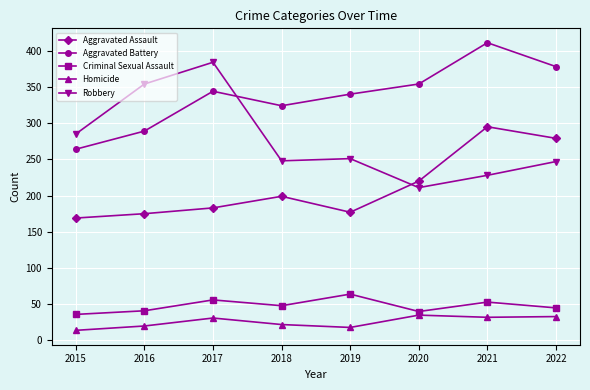

Which series has the widest spread of values?

Robbery